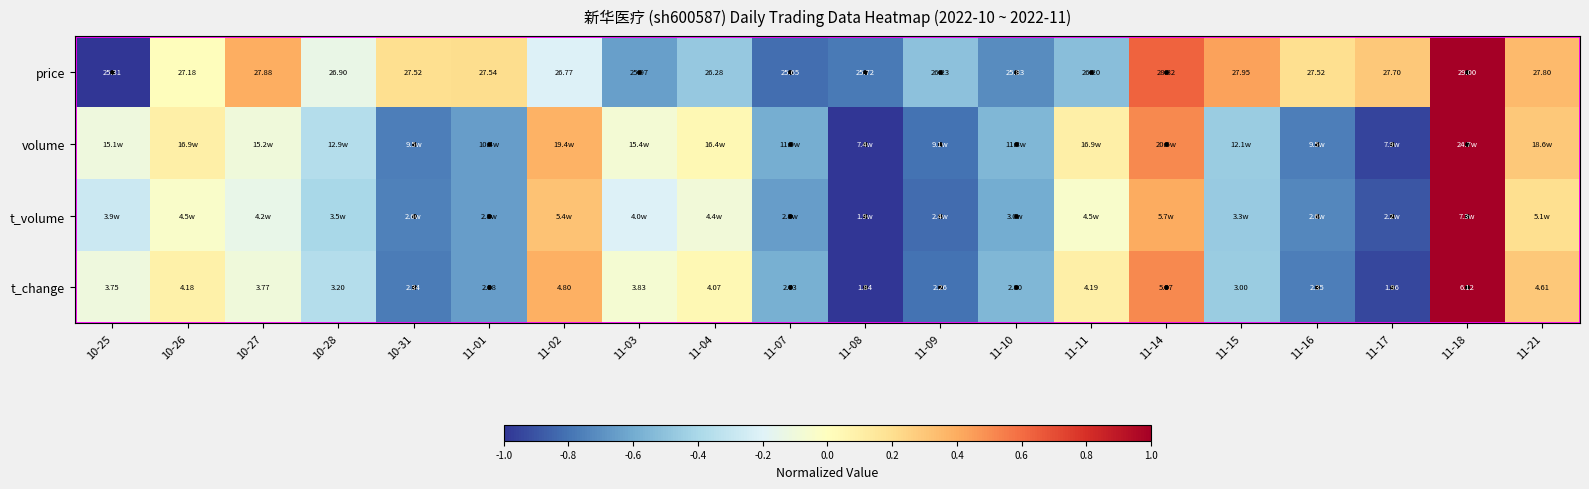

Which category has the lowest value across all series?

10-25